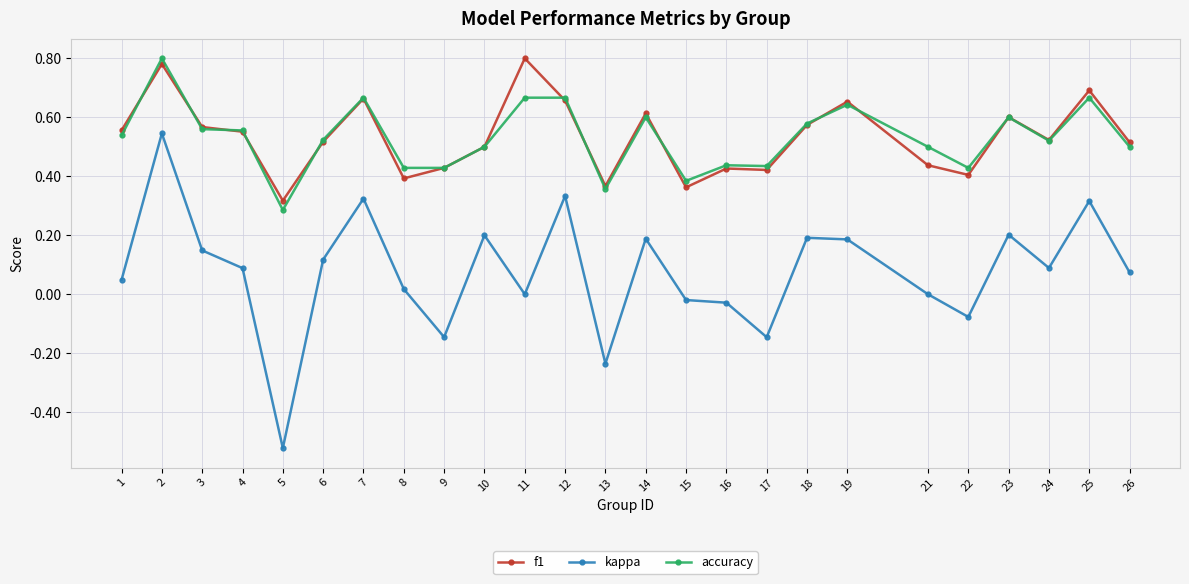

True or false: kappa has more than 1 points higher than both neighbors.

True